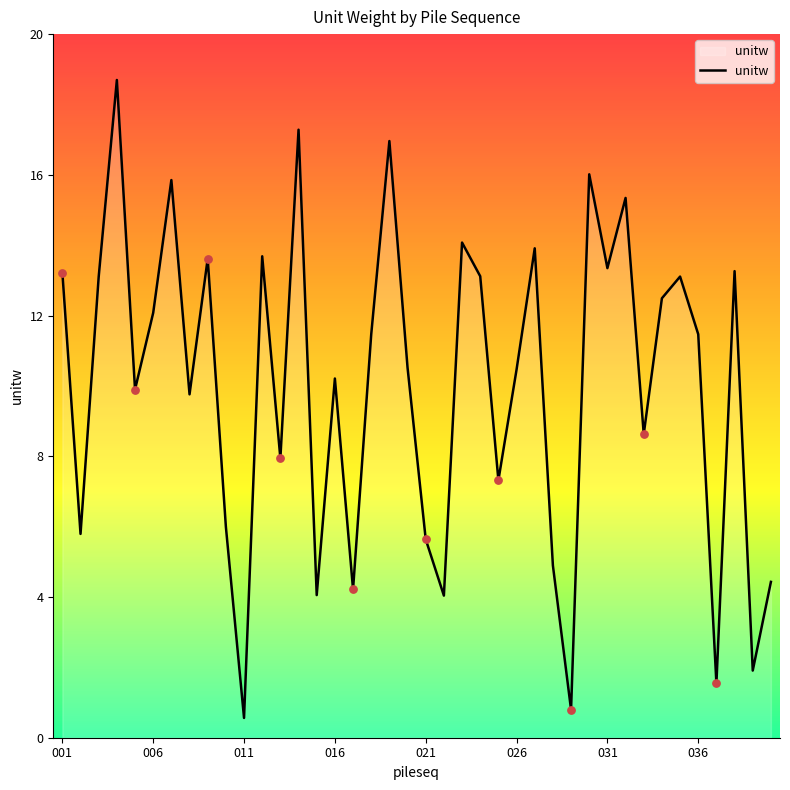

What is the difference between the maximum and minimum values?

18.1